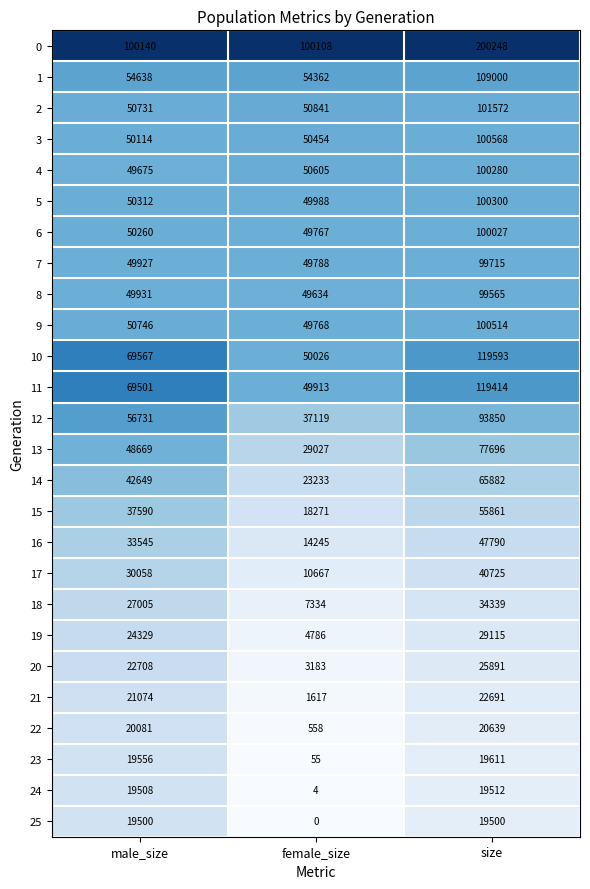

Read the 15 value at female_size.

18271